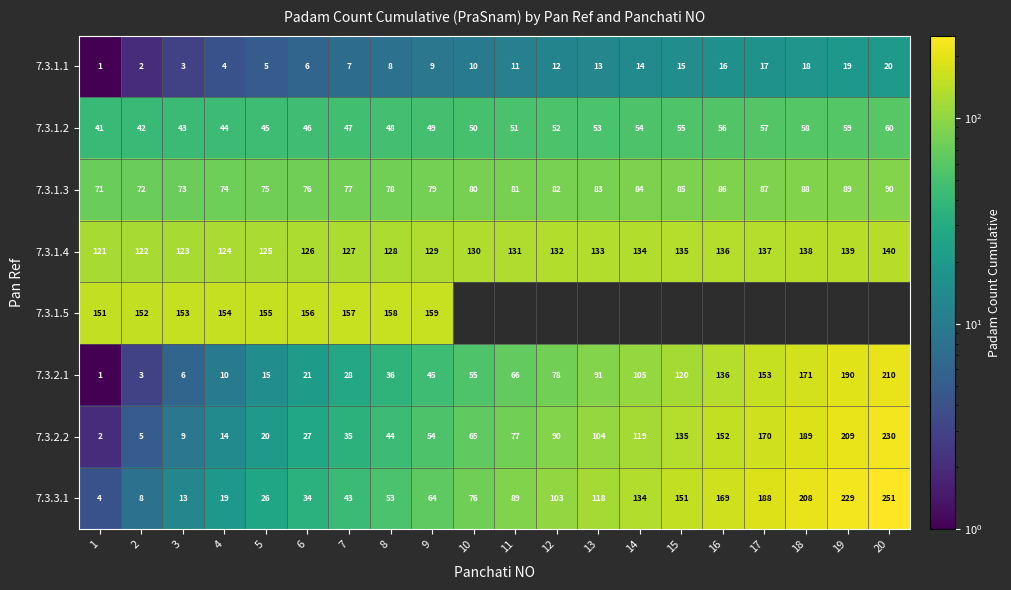

At 5, list the series in order from smallest to largest.

7.3.1.1, 7.3.2.1, 7.3.2.2, 7.3.3.1, 7.3.1.2, 7.3.1.3, 7.3.1.4, 7.3.1.5